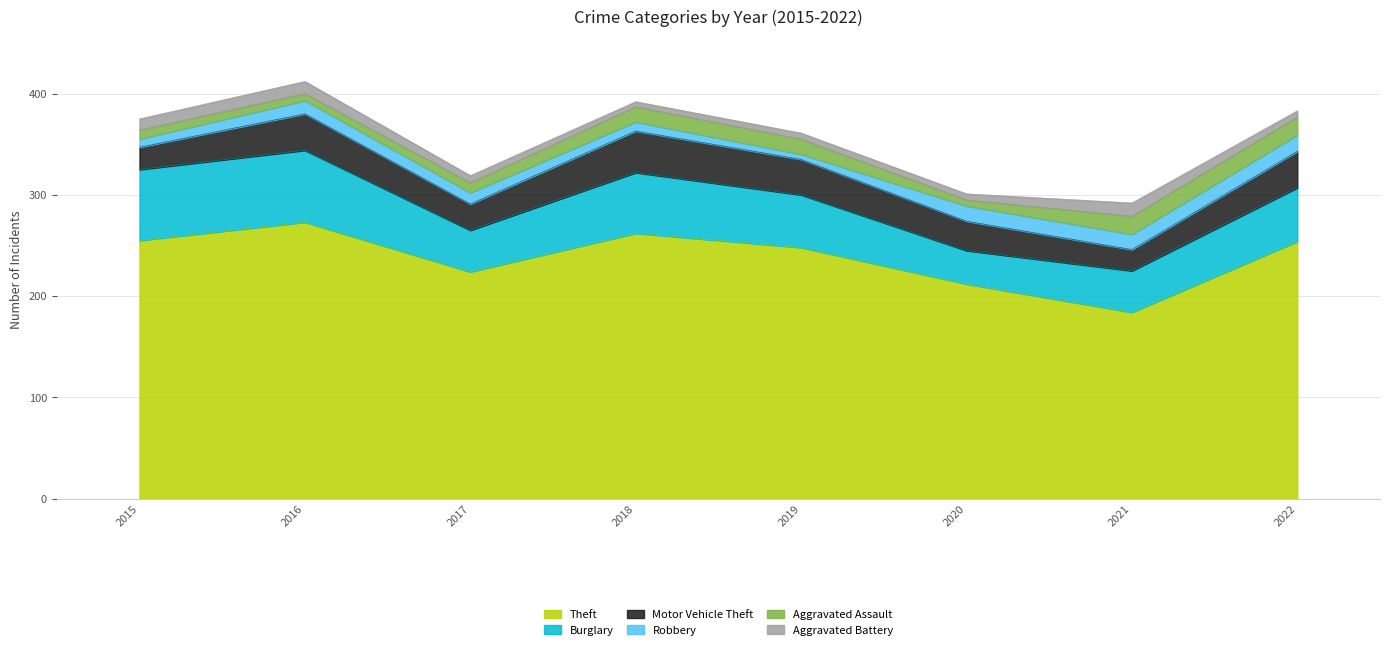

How many interior local peaks does the Burglary series have?

2